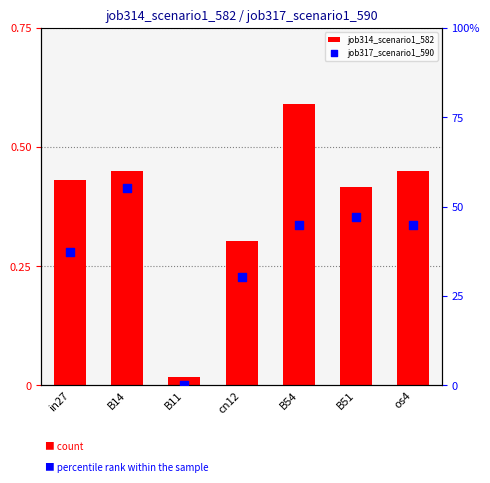

At which category is the sum across all series the highest?

B54